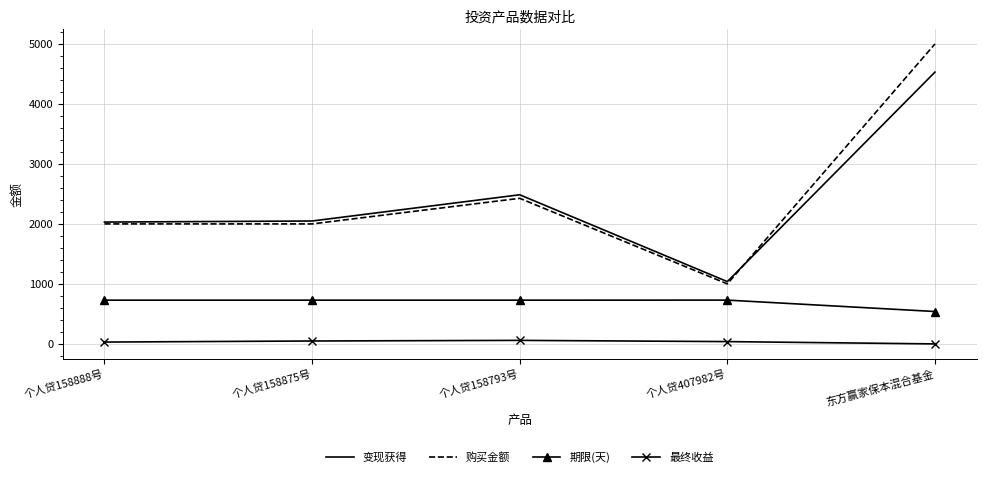

The 购买金额 series shows 1723.8 at 东方赢家保本混合基金. True or false?

False